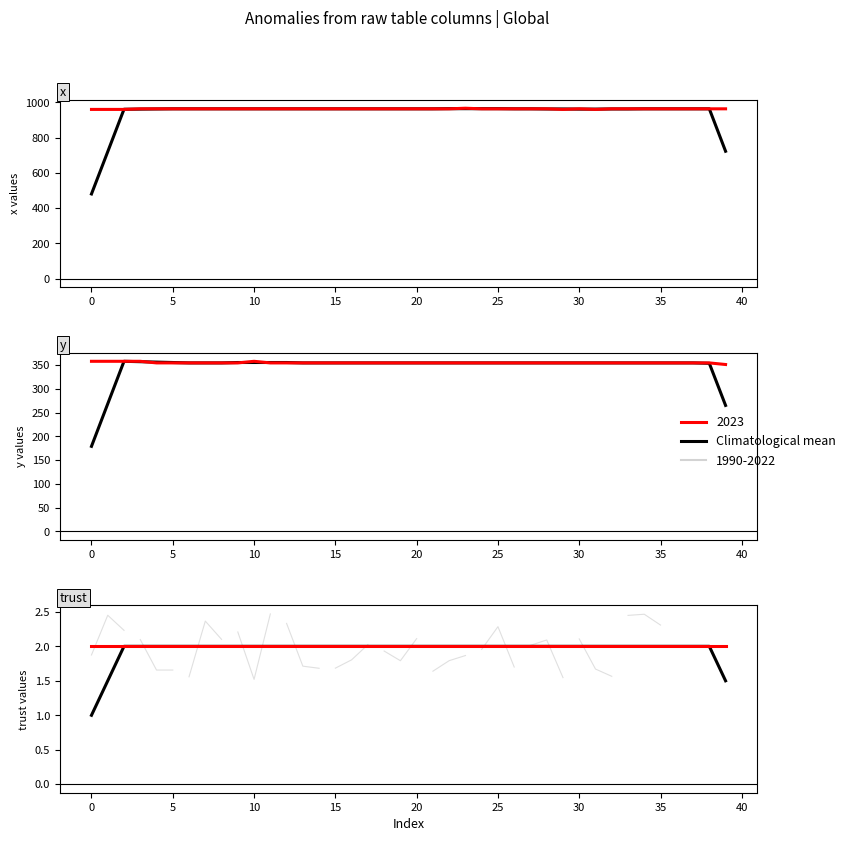

The chart shows a value of 2.0 at 12. True or false?

True